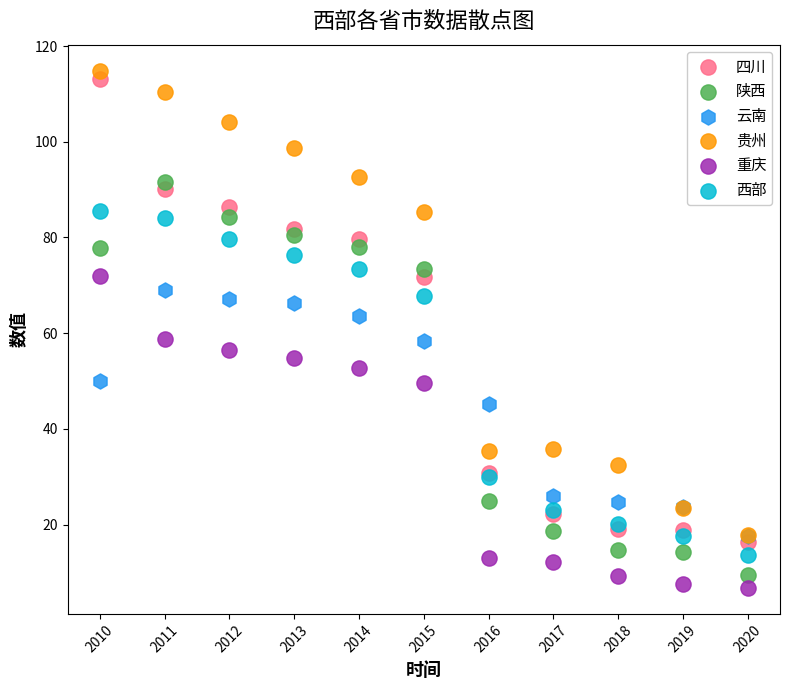

In the 云南 series, what Y value is closest to 43?

45.2